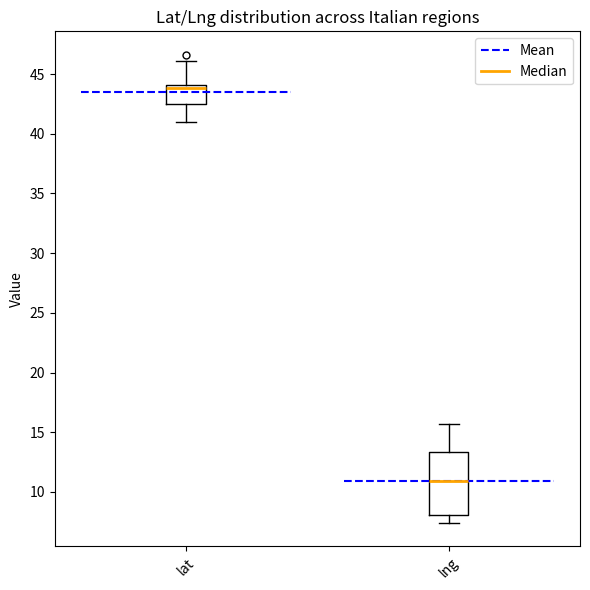

Comparing the boxes themselves (not the whiskers), which one is the tallest?

lng